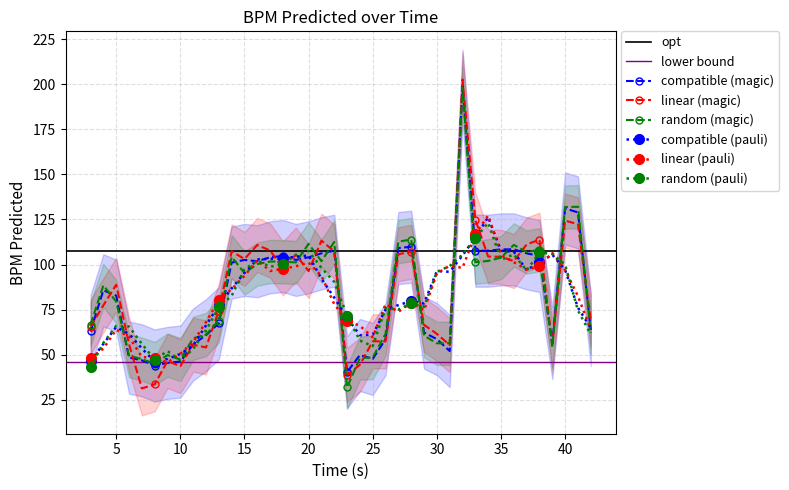

How many data points are above 101?

20